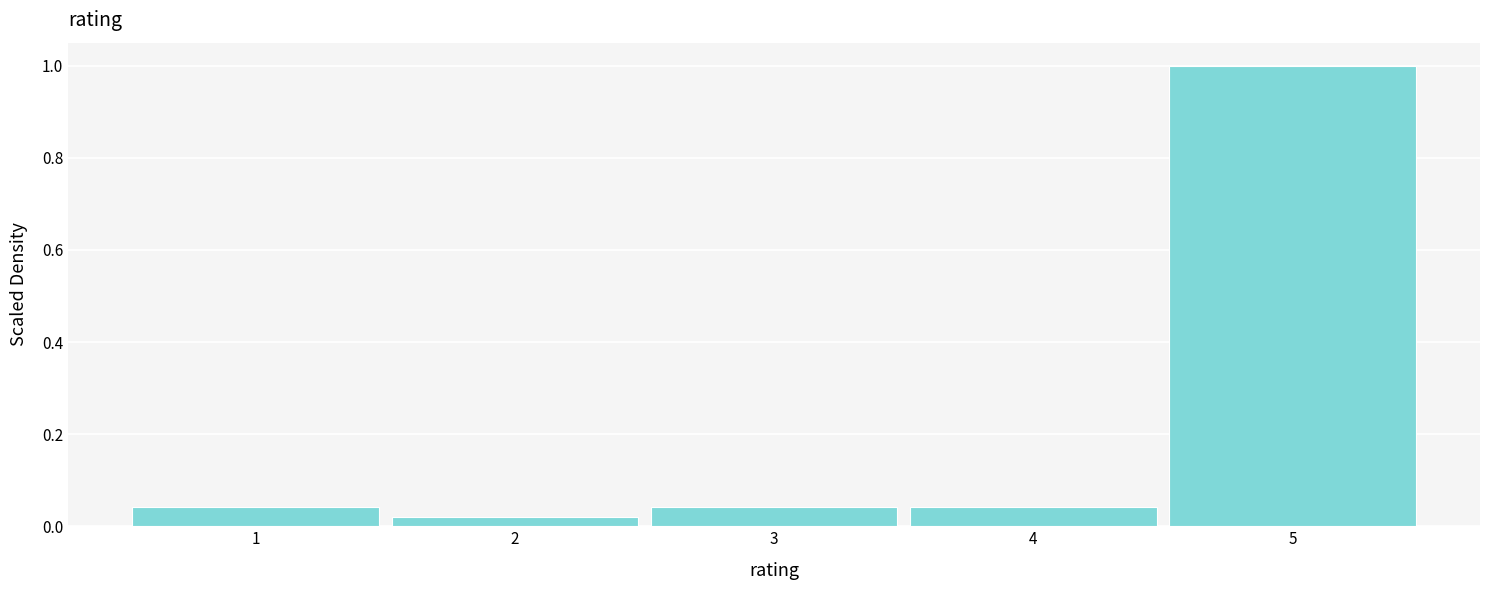

Reading left to right, list every bar in this chart as the range it spans on the x-axis followed by its height. The values are not printed on the chart, so give them approximately, as read against the axis.

0.5 to 1.5: 0.04
1.5 to 2.5: 0.02
2.5 to 3.5: 0.04
3.5 to 4.5: 0.04
4.5 to 5.5: 1.00